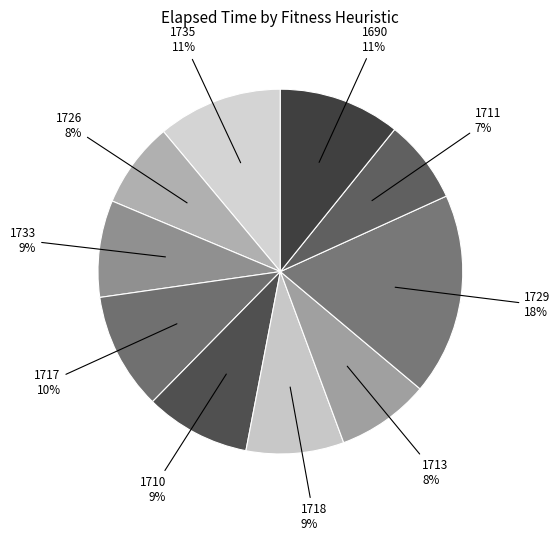

Which category has the biggest portion of the pie?

1729